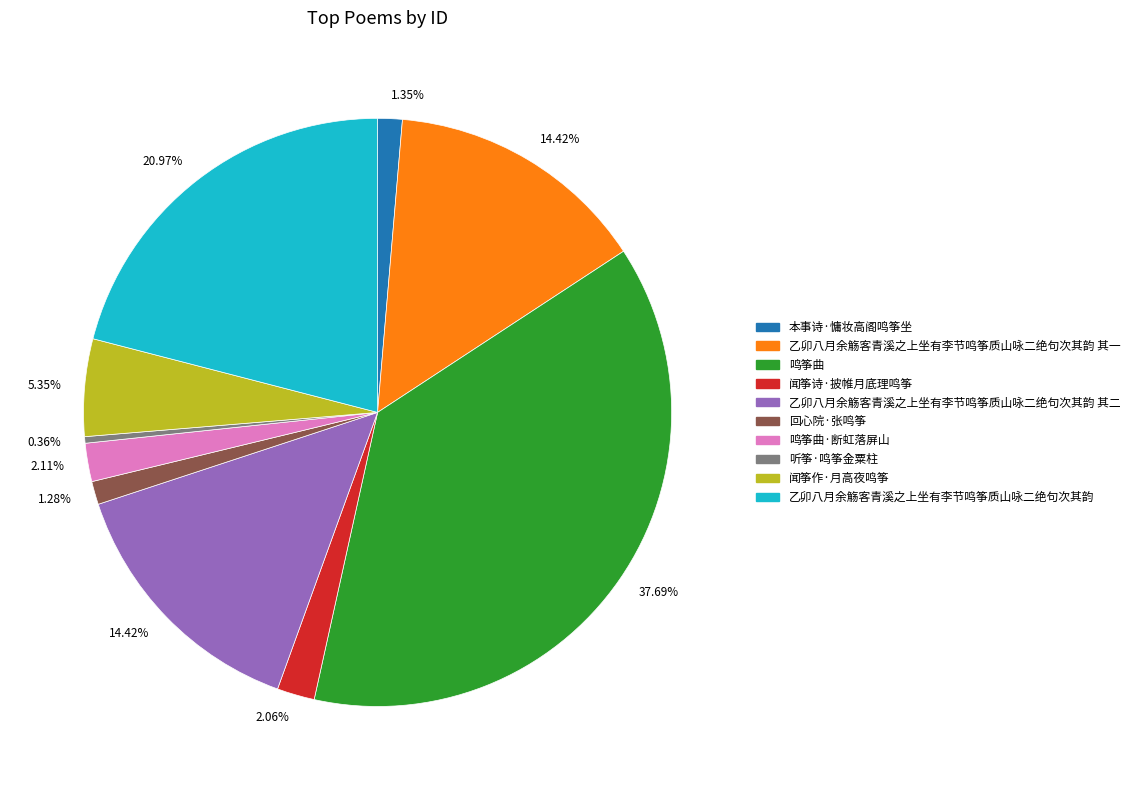

Does any single category account for the majority?

No